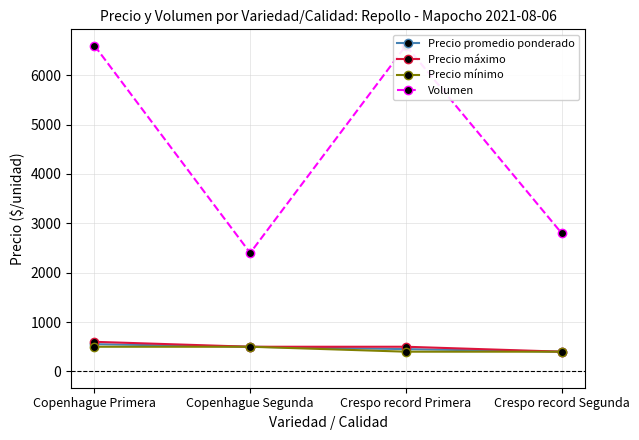

True or false: Precio promedio ponderado has more than 1 points higher than both neighbors.

False